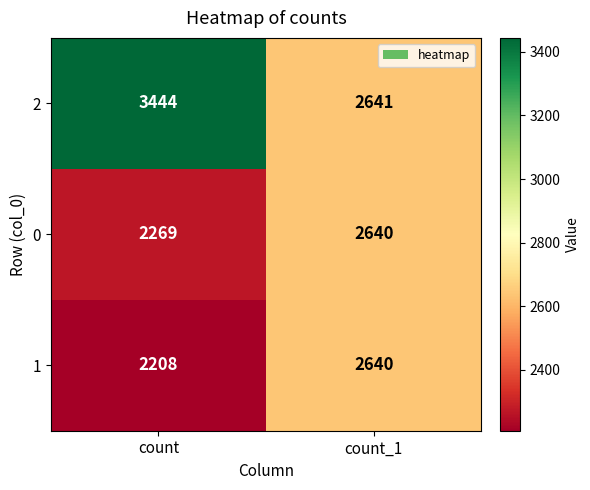

True or false: 2 has a value of 2641 at count_1.

True